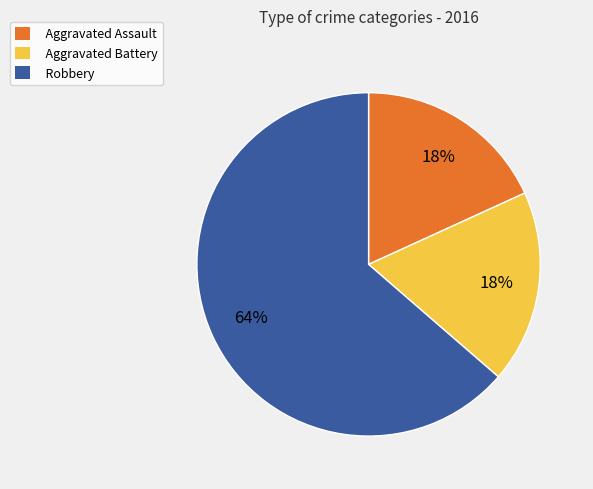

Is Aggravated Battery the majority of the pie?

No